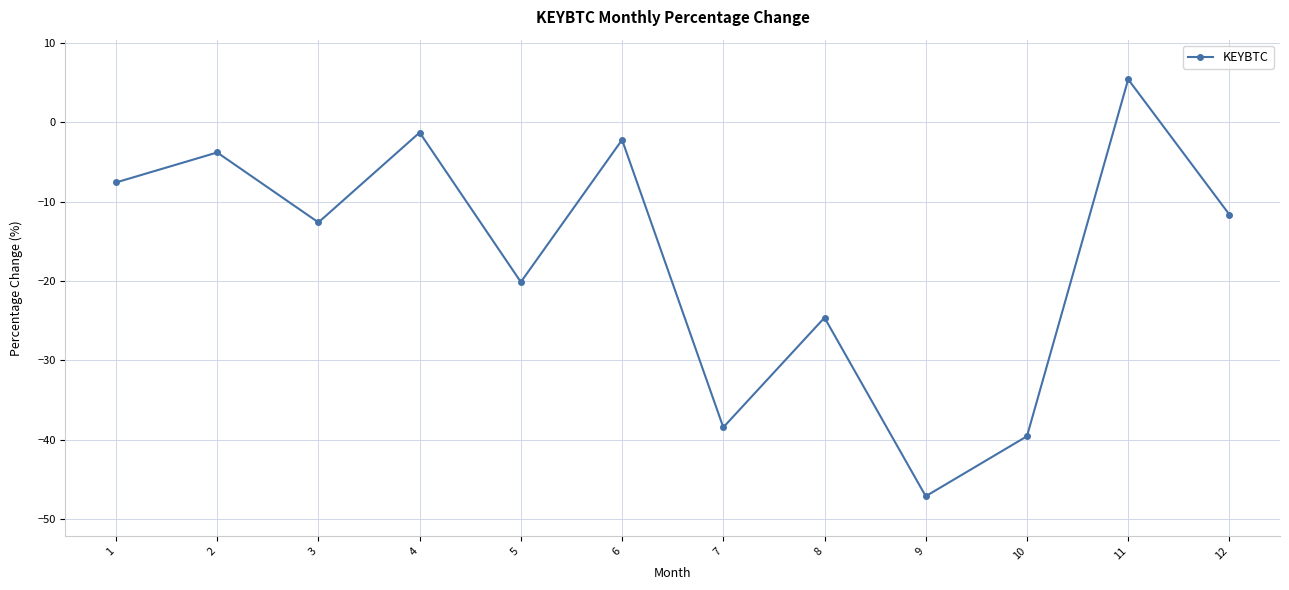

How many lines are shown in the chart?

1